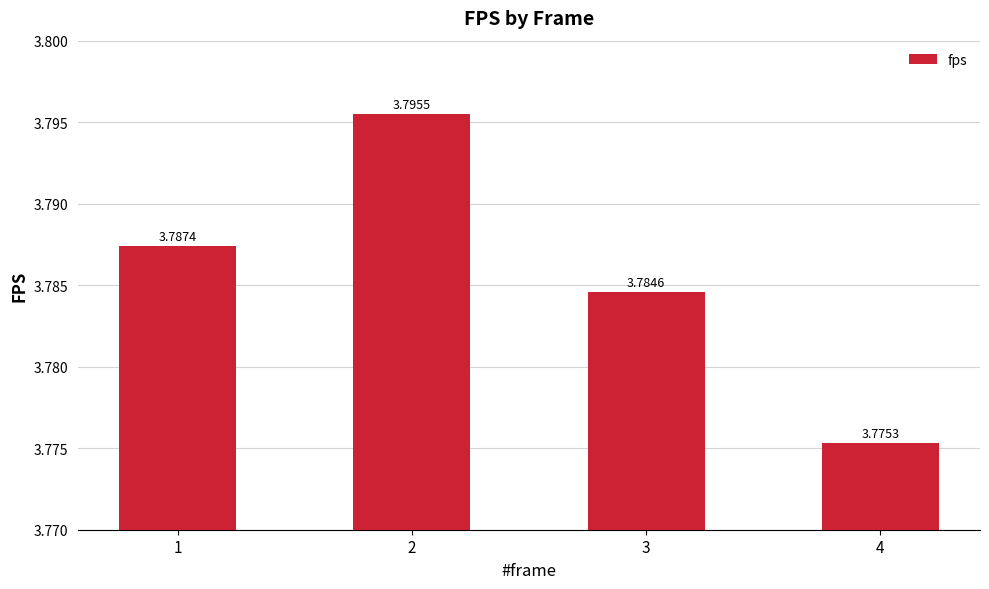

What is the sum of the values at 3 and 4?

7.6